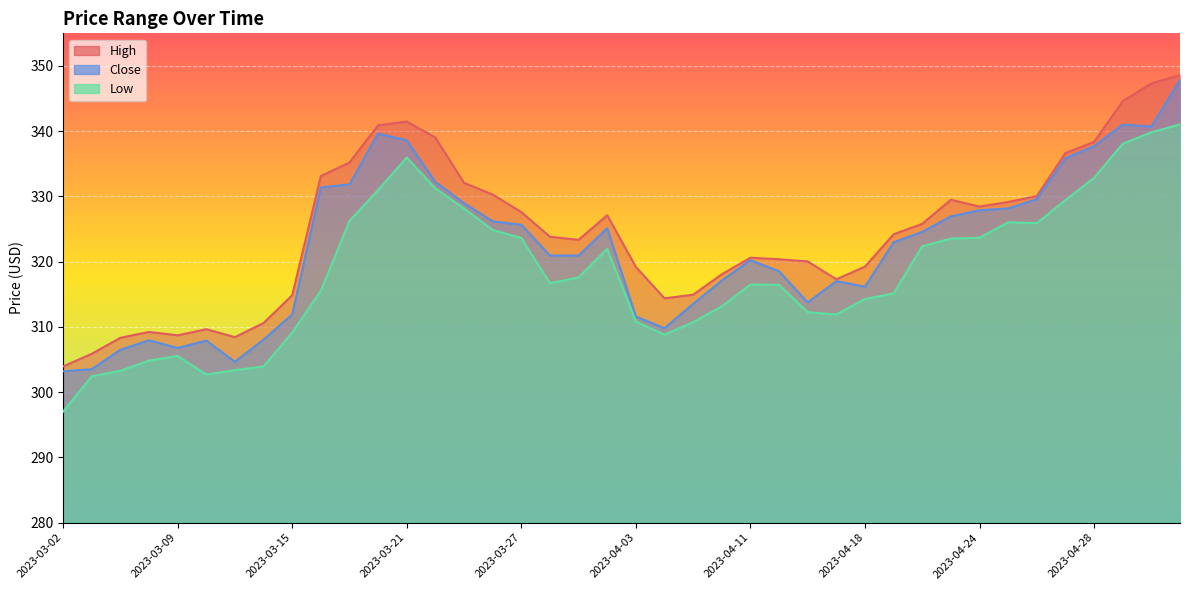

What is the label of the 28th point from the left?

2023-04-17